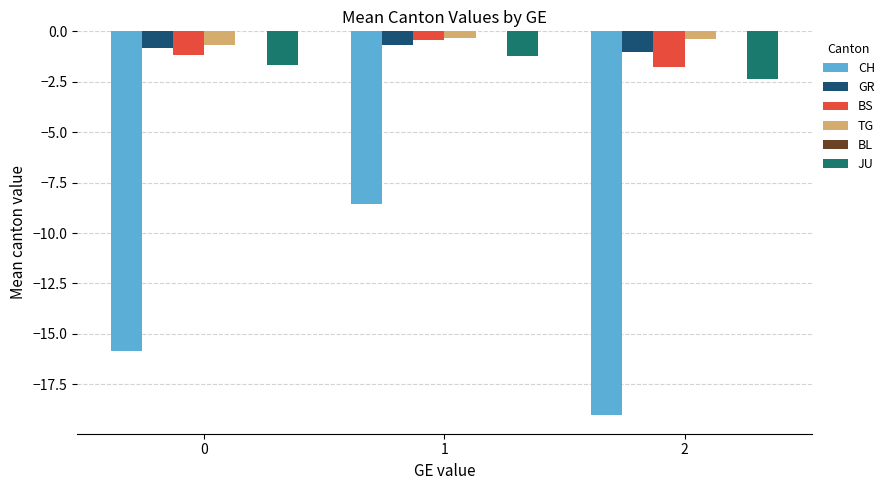

What is the spread (max minus min) of values at 0?

15.2